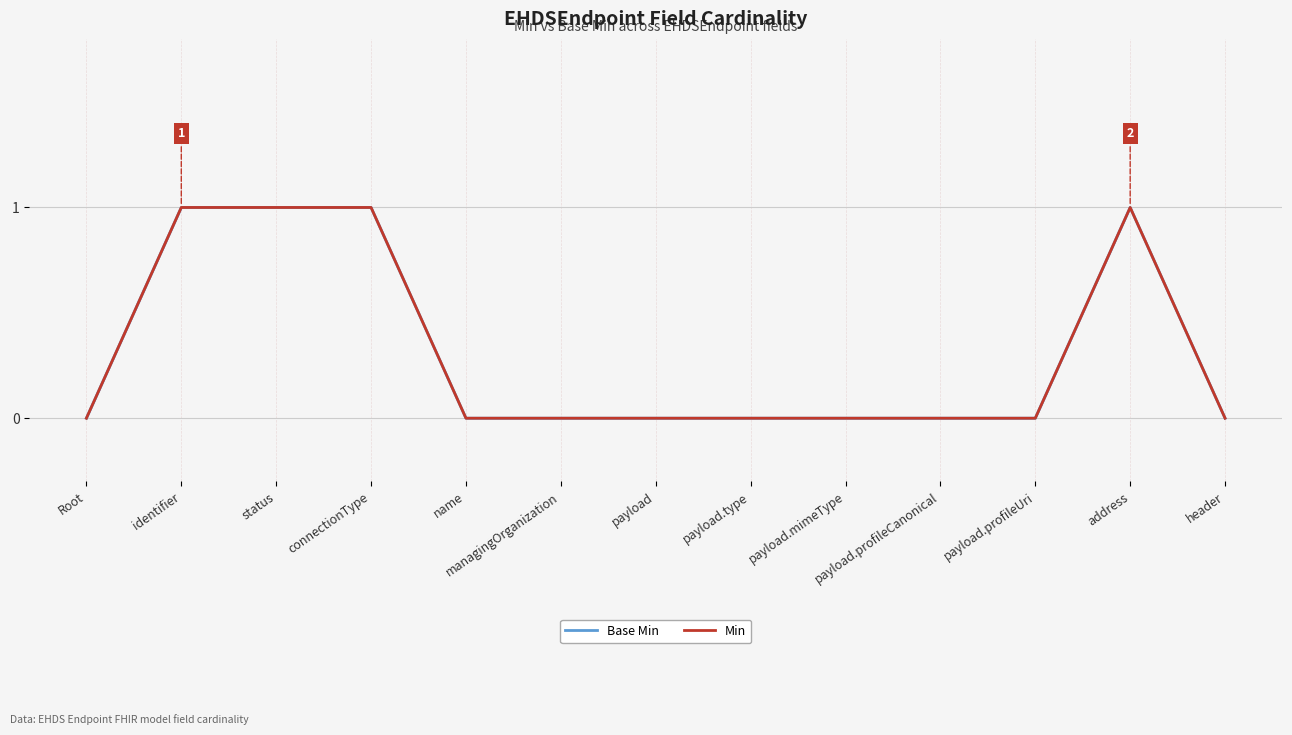

Reading left to right, transcribe all the data shown in this chart.

Base Min: 0	1	1	1	0	0	0	0	0	0	0	1	0
Min: 0	1	1	1	0	0	0	0	0	0	0	1	0